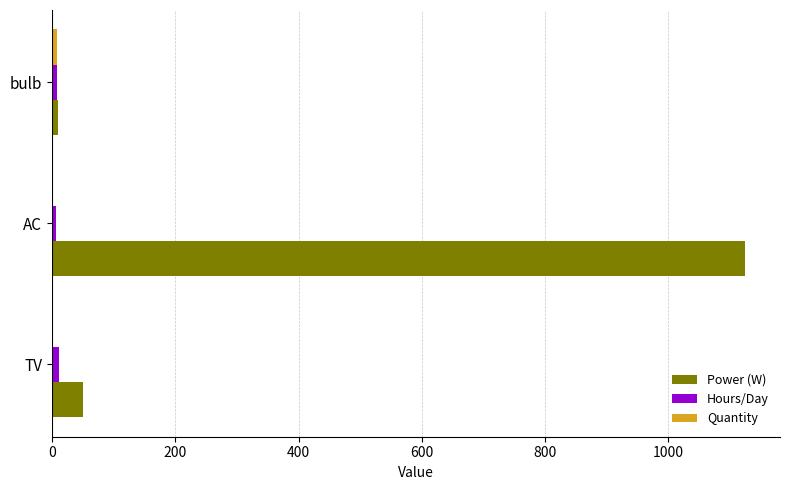

At which category is the sum across all series the highest?

AC